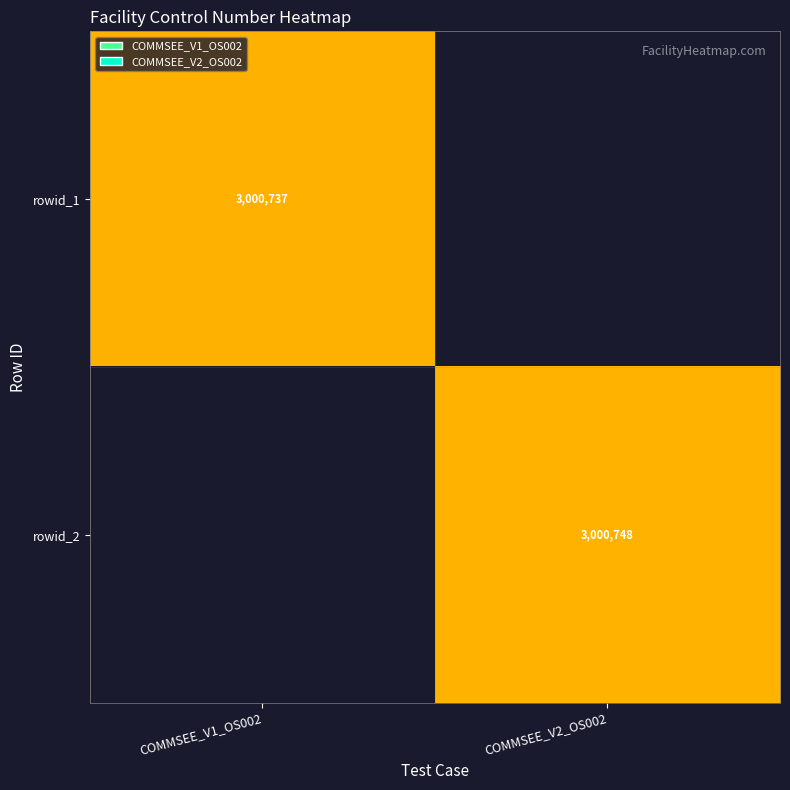

The value of rowid_1 at COMMSEE_V1_OS002 is 4643375. True or false?

False